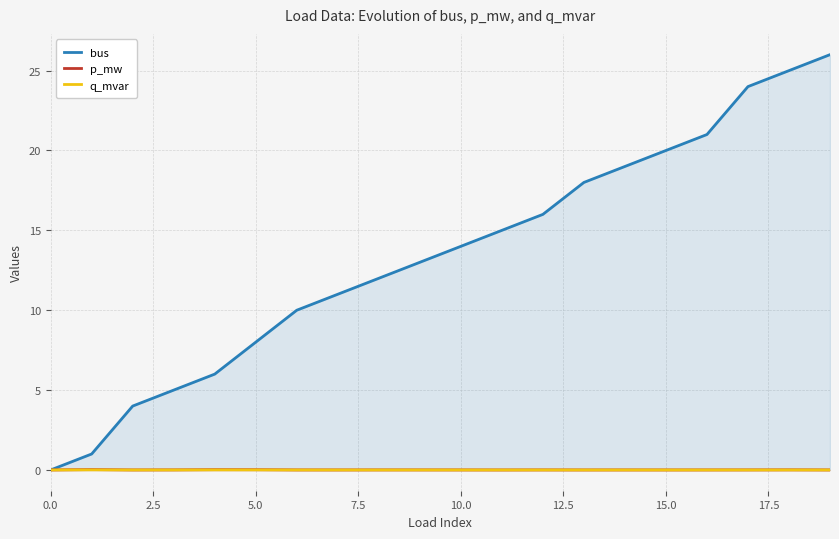

At 12, list the series in order from largest to smallest.

bus, p_mw, q_mvar